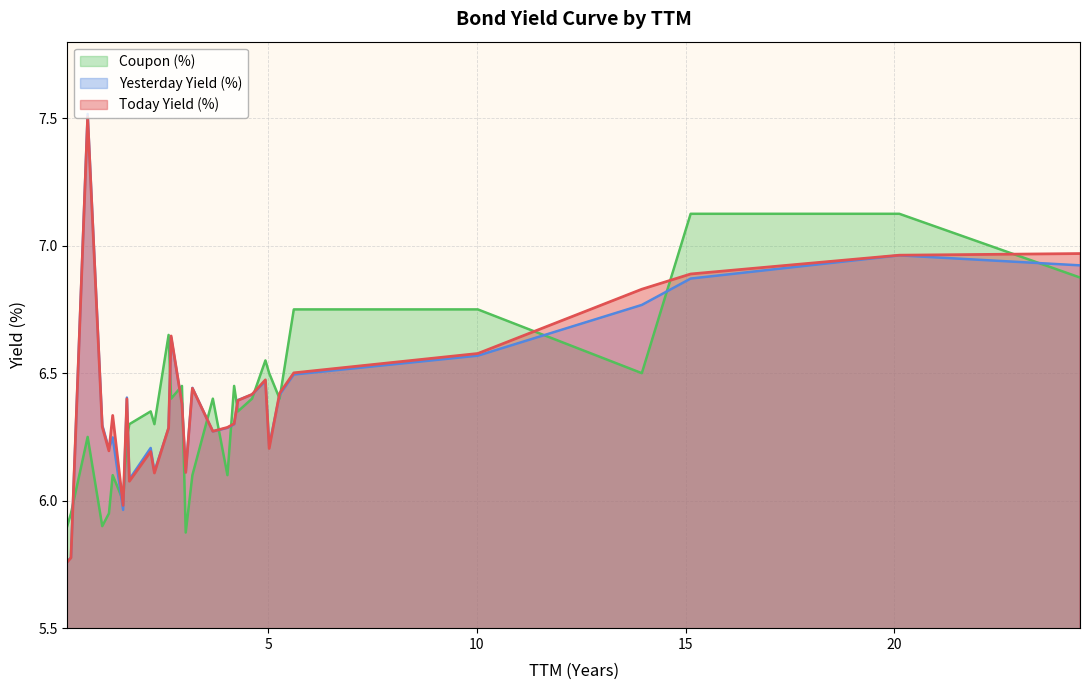

Which series has the largest range (max minus min)?

Yesterday Yield (%)